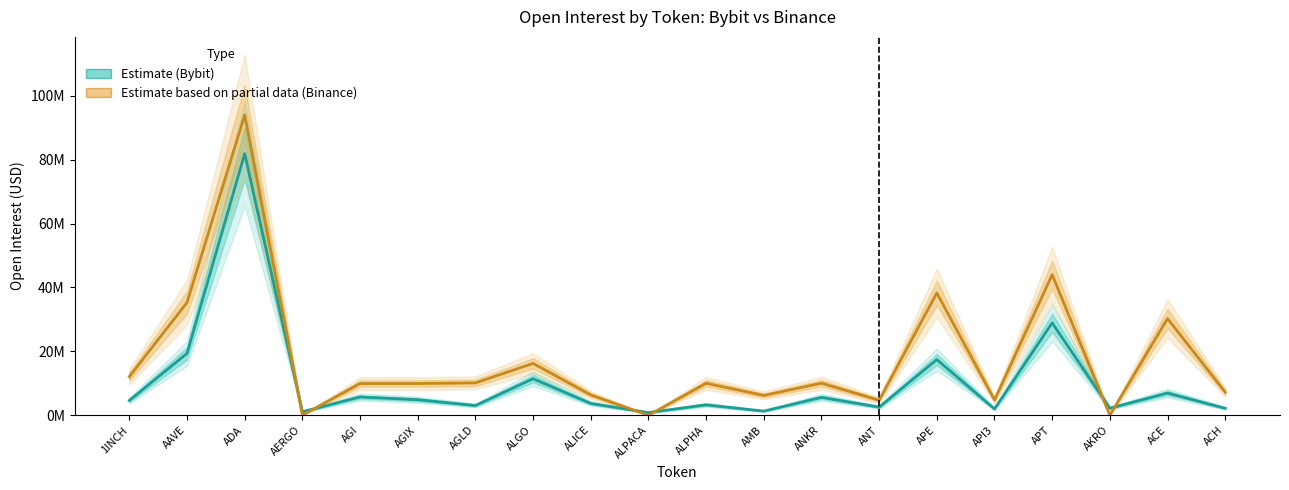

What is the label of the 19th point from the left?

ACE